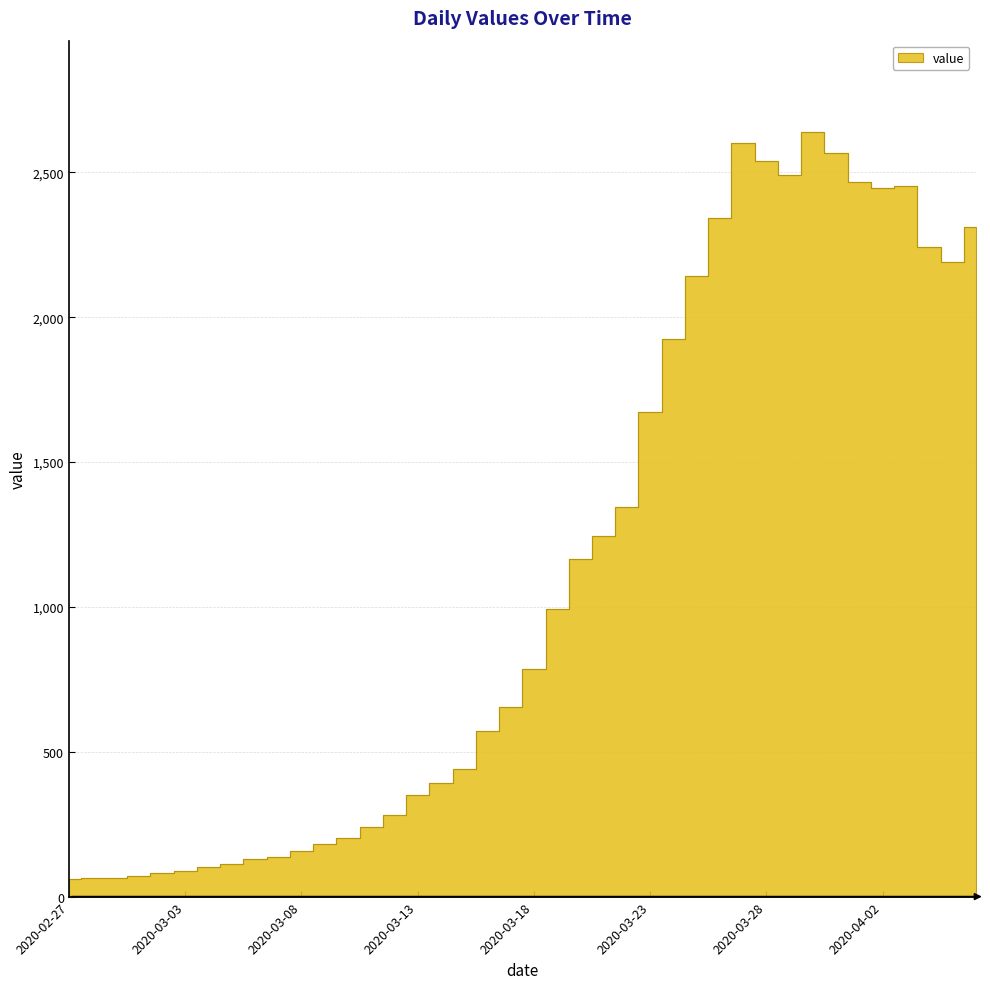

How many lines are shown in the chart?

1